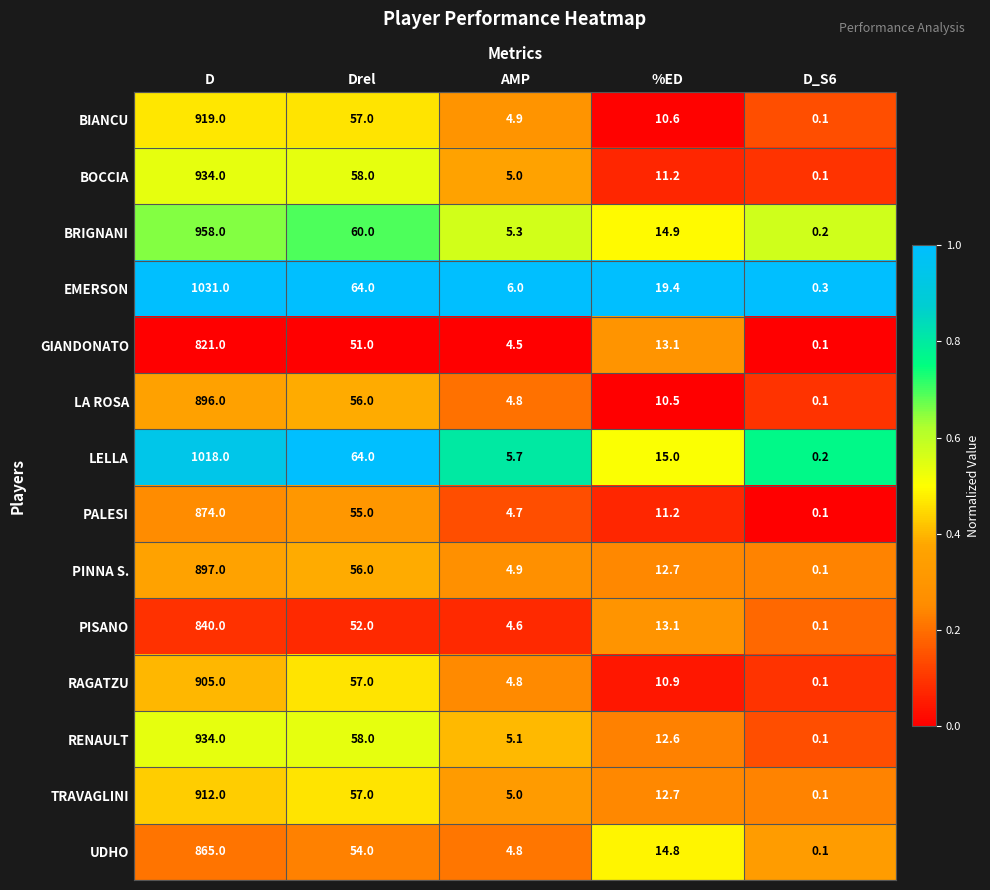

What is the maximum value for PINNA S.?

897.0